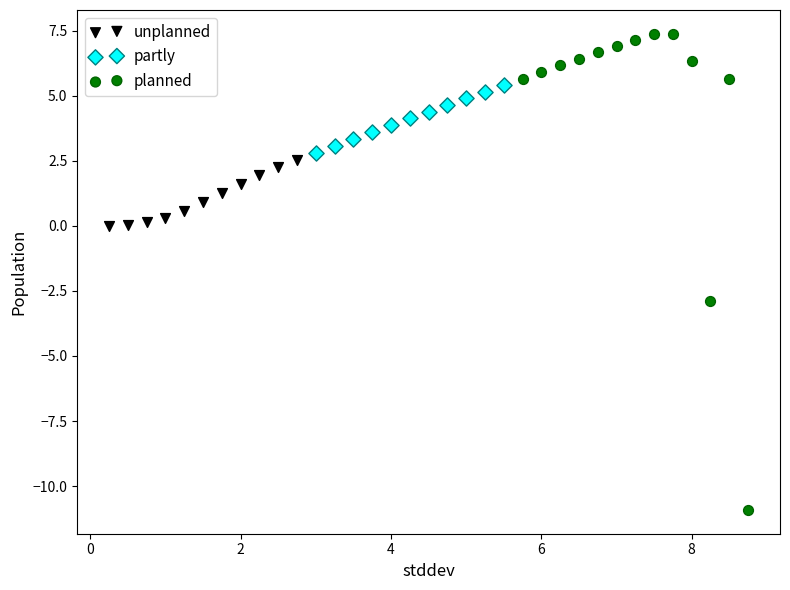

Which series has the widest spread of Y values?

planned